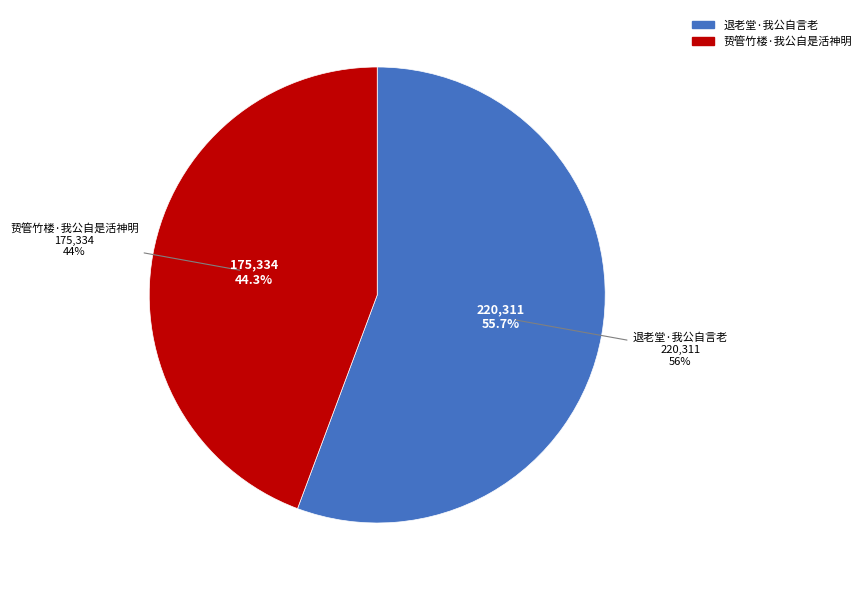

What is the change in value from 退老堂·我公自言老 to 贽管竹楼·我公自是活神明?

-44977